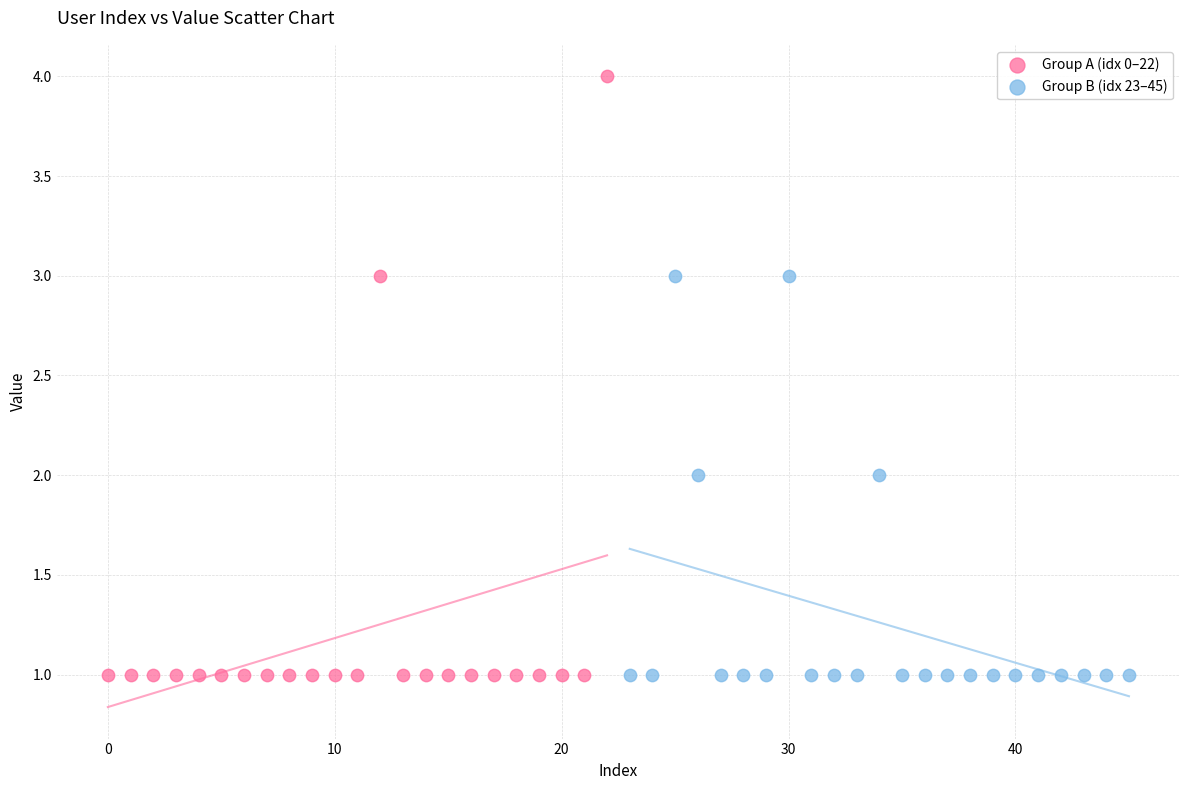

Which series has the largest Y range (max minus min)?

Group A (idx 0–22)